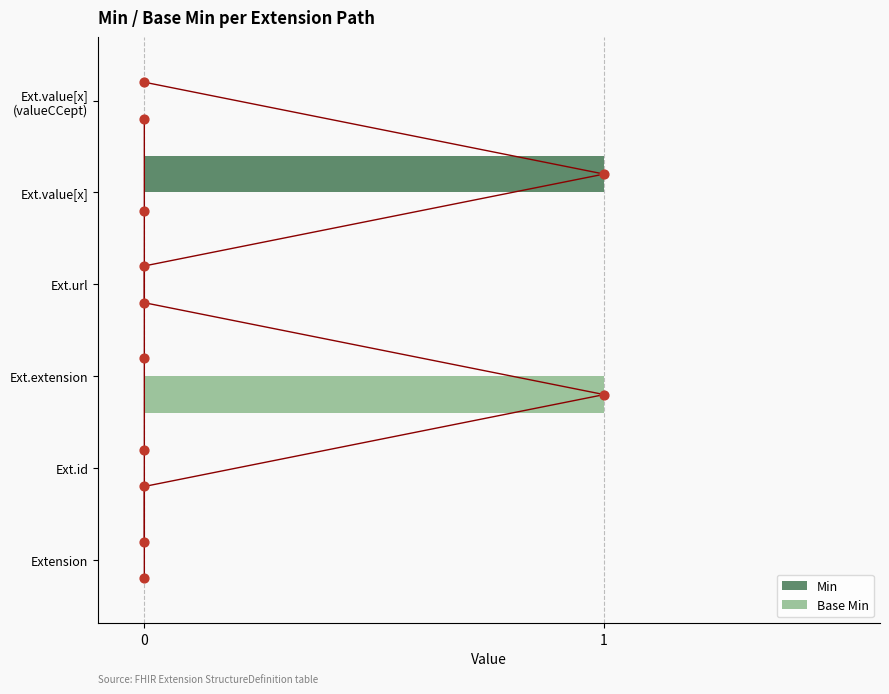

Which series has the largest Y range (max minus min)?

Min